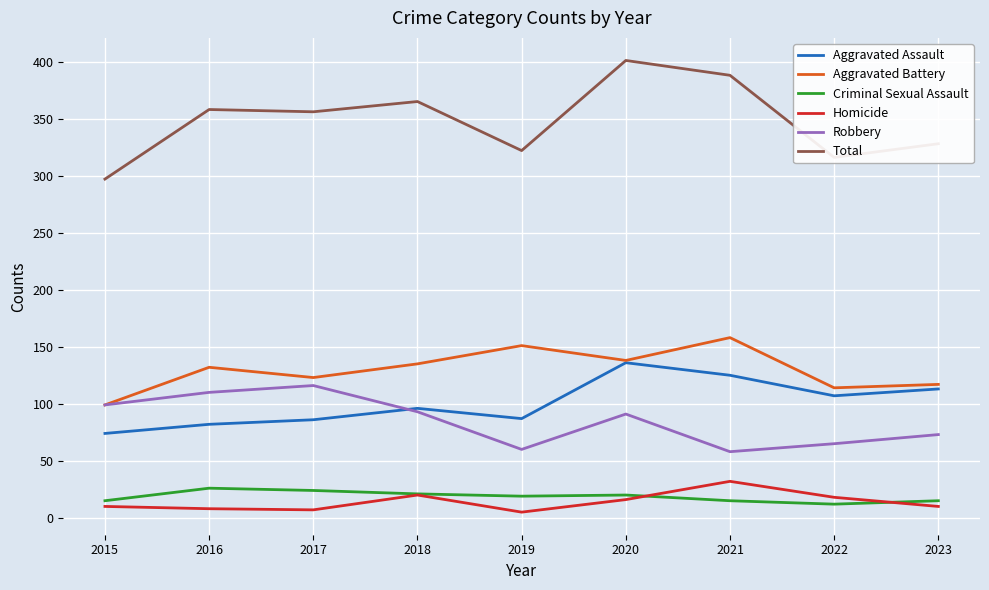

At which label does Total first exceed 356?

2016